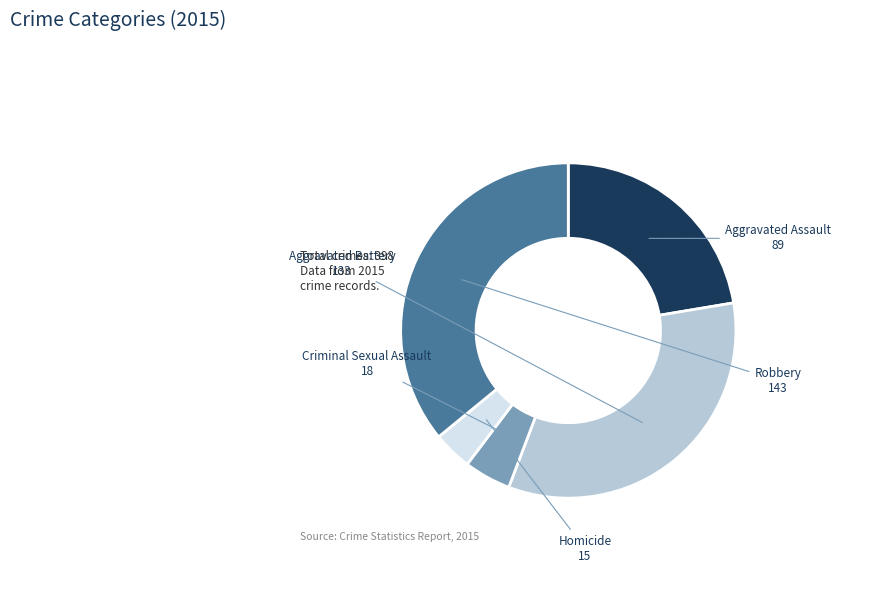

How many segments does this pie chart have?

5